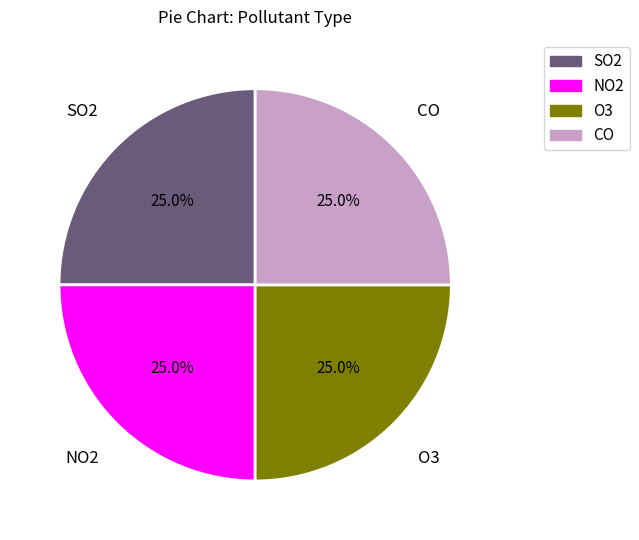

How many segments does this pie chart have?

4